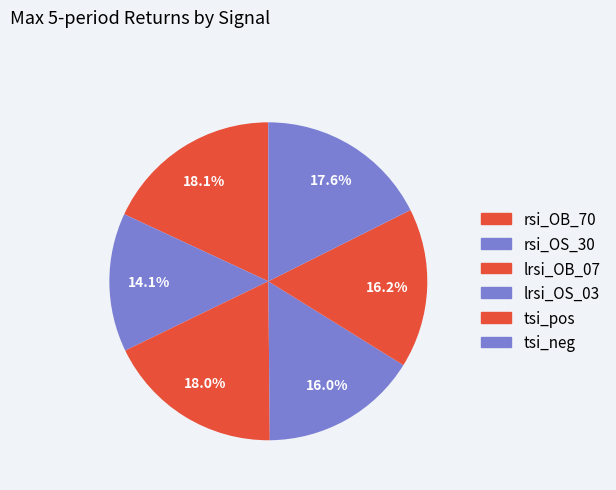

How much of the chart is everything except rsi_OB_70?

81.9%